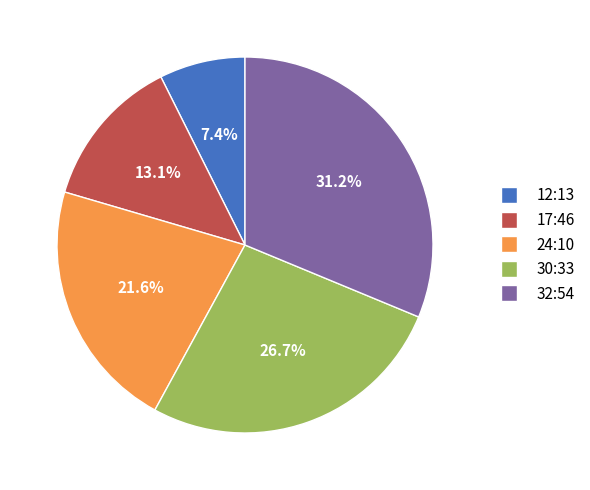

True or false: 24:10 accounts for 22% of the total.

True